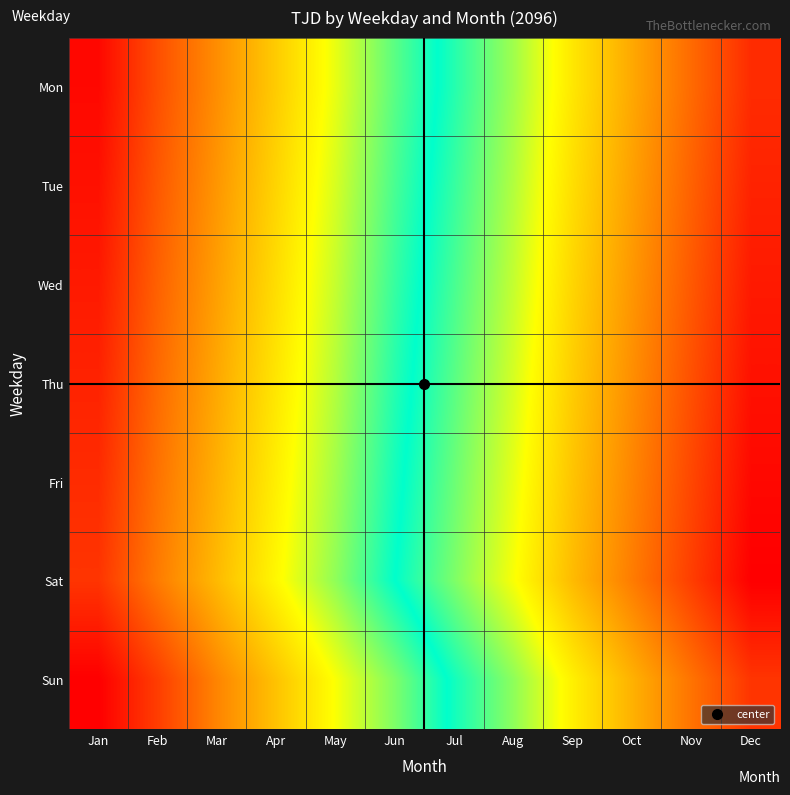

Count the number of categories in the chart.

12